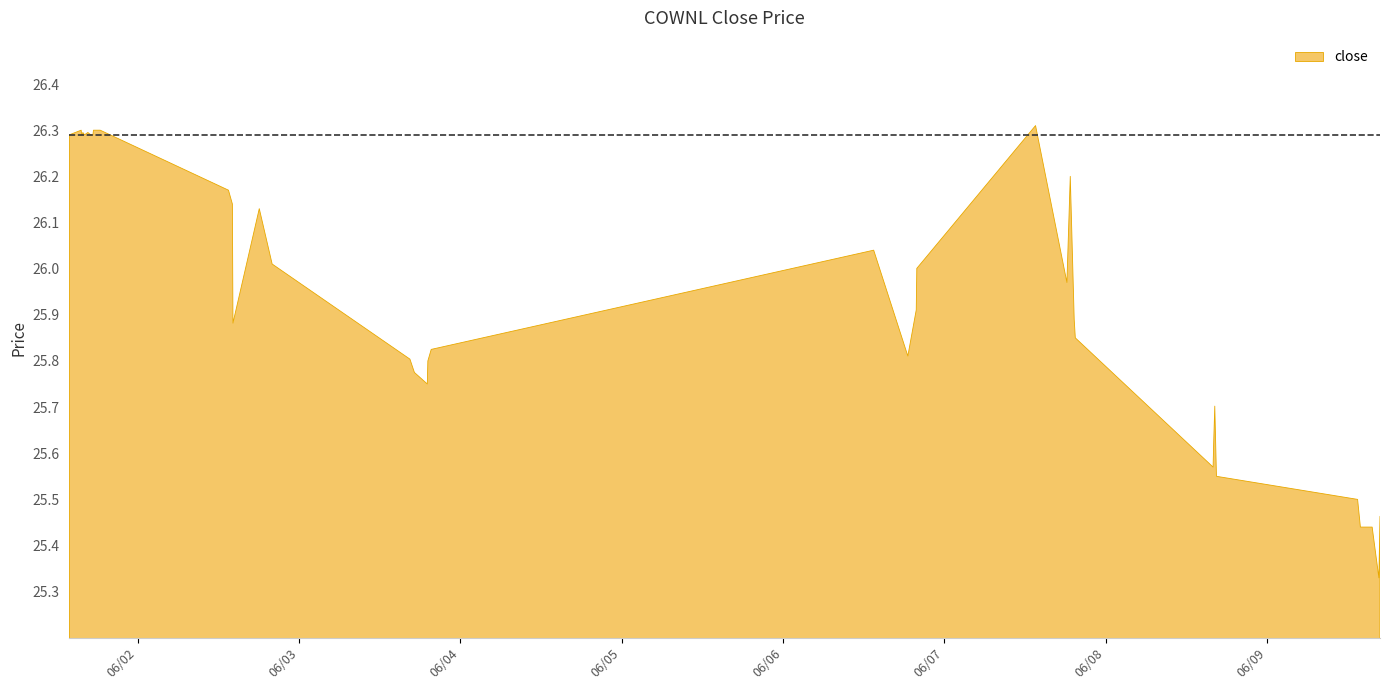

What is the label of the 16th point from the right?

2022-06-06 19:50